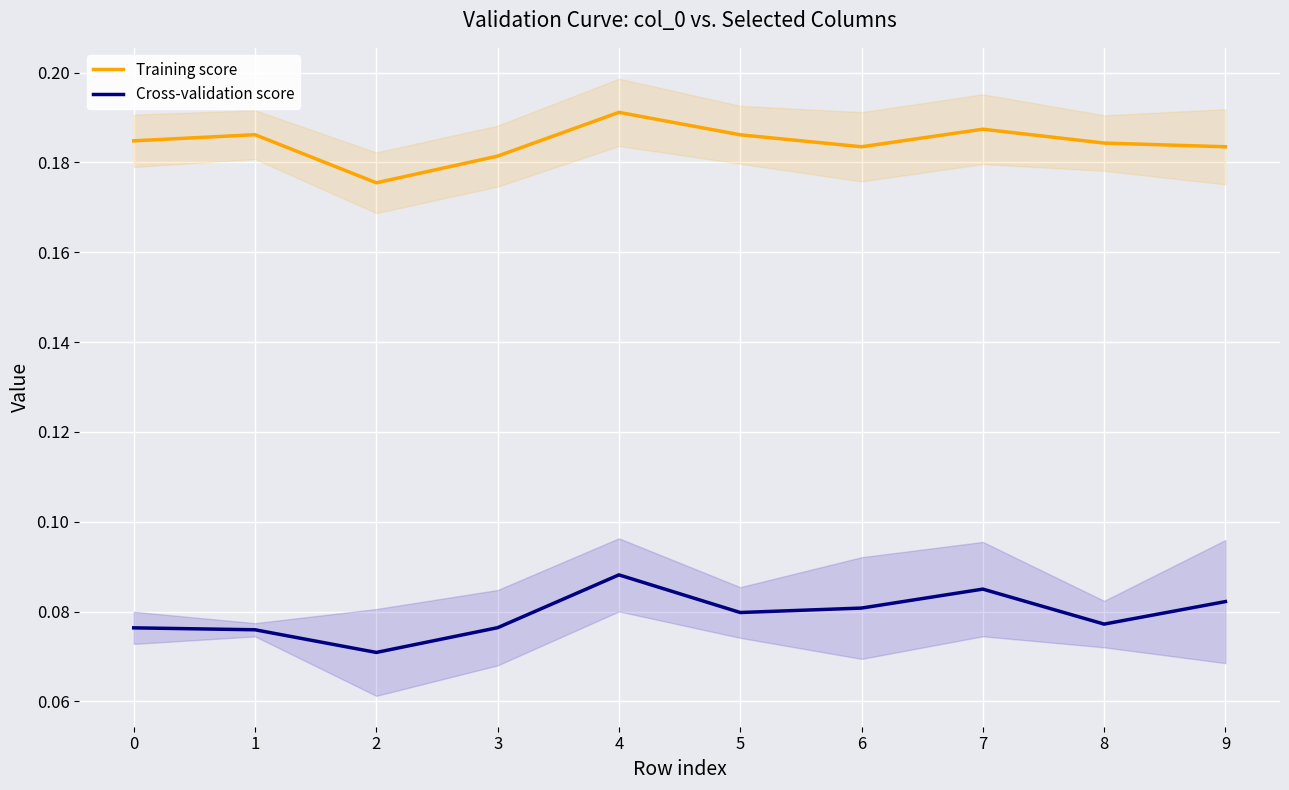

Reading right to left, transcribe all the data shown in this chart.

Training score: 9=0.2	8=0.2	7=0.2	6=0.2	5=0.2	4=0.2	3=0.2	2=0.2	1=0.2	0=0.2
Cross-validation score: 9=0.1	8=0.1	7=0.1	6=0.1	5=0.1	4=0.1	3=0.1	2=0.1	1=0.1	0=0.1